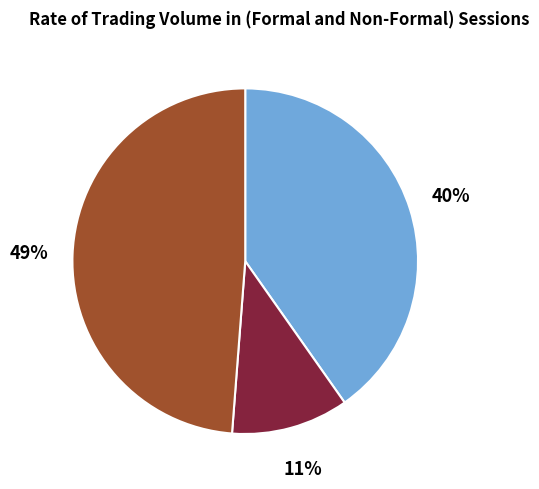

How many segments does this pie chart have?

3